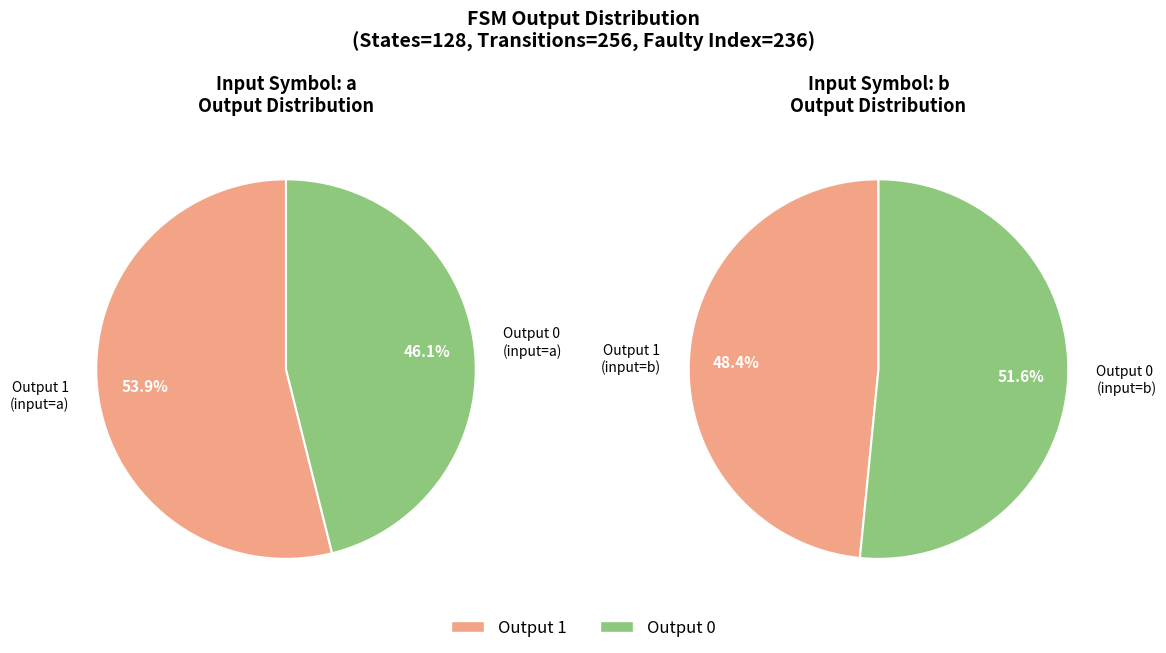

Between 28 and 11, which is larger?

28